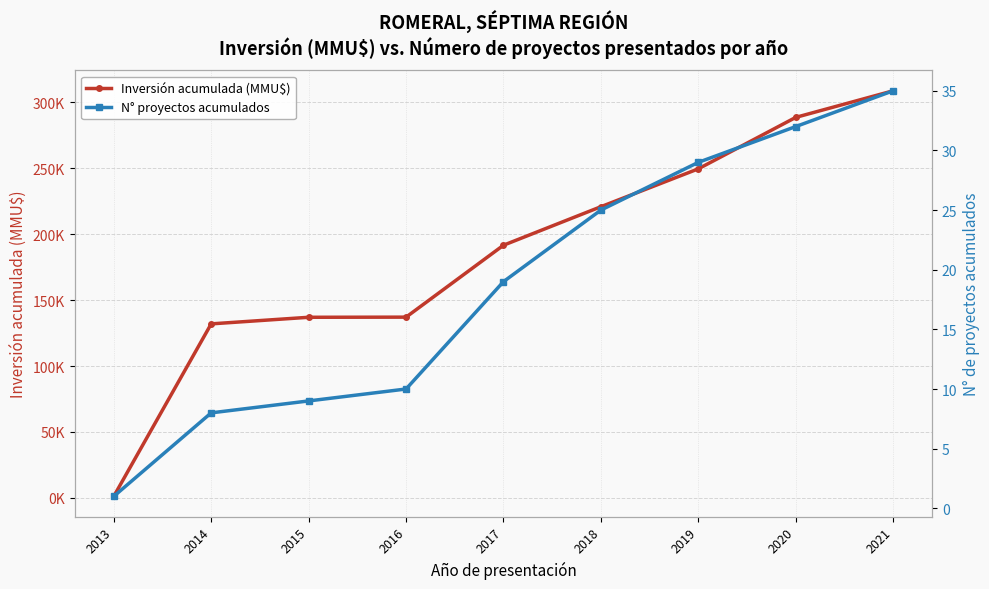

Which series changed the most between 2014 and 2020?

Inversión acumulada (MMU$)